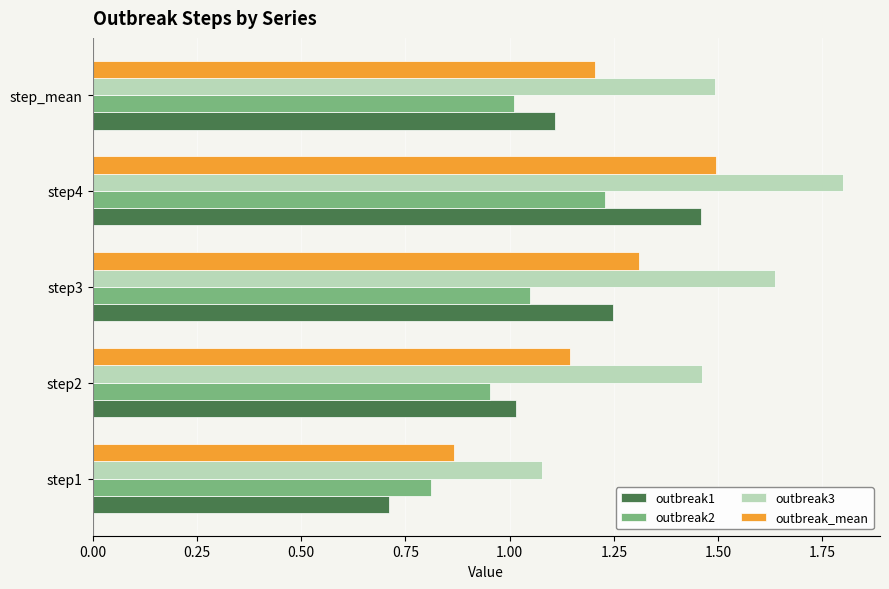

List the series in order of their overall mean, highest first.

outbreak3, outbreak_mean, outbreak1, outbreak2